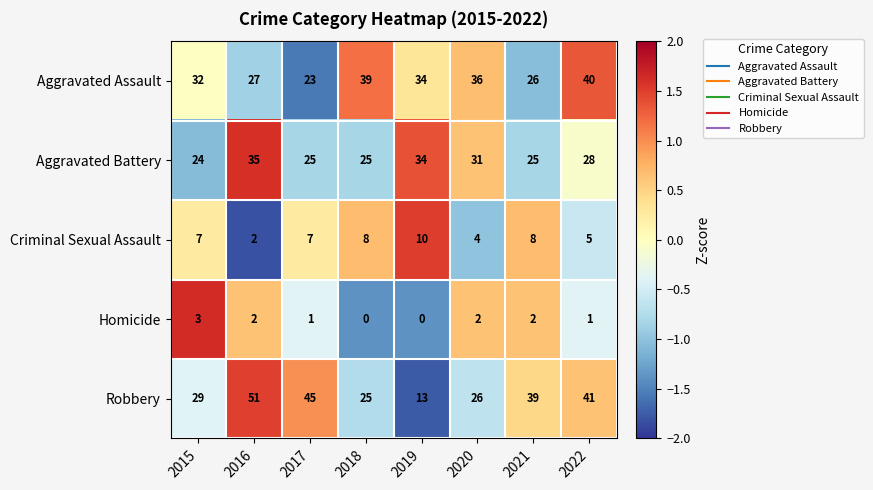

Is it true that Robbery equals 57 at 2022?

False